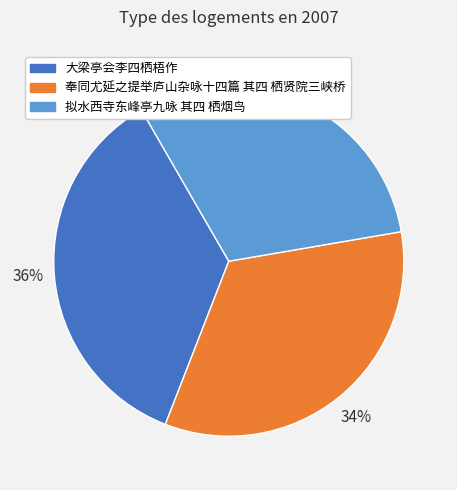

How many slices are in this pie chart?

3